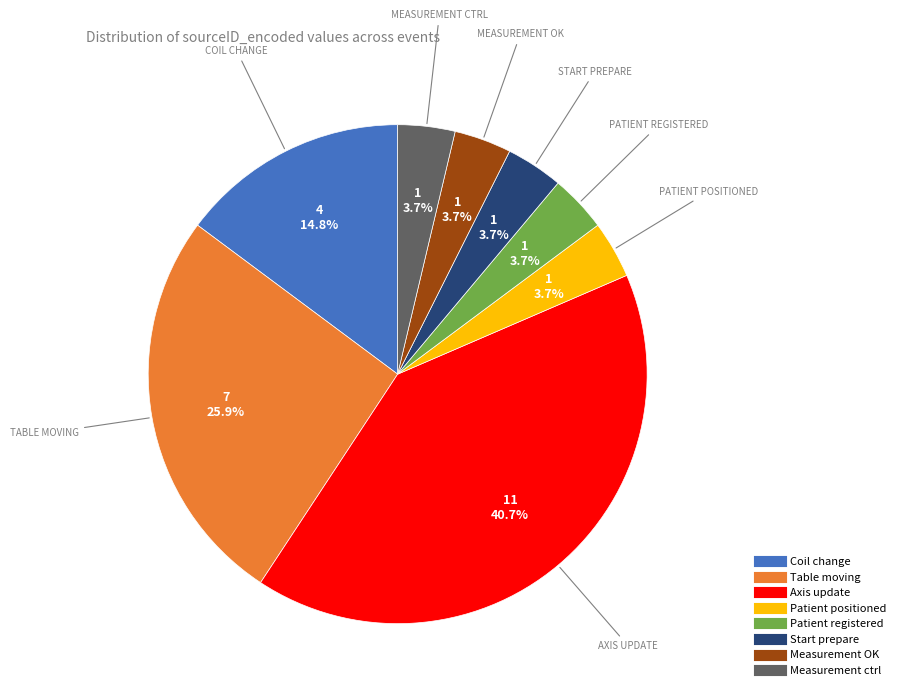

Does any single category account for the majority?

No